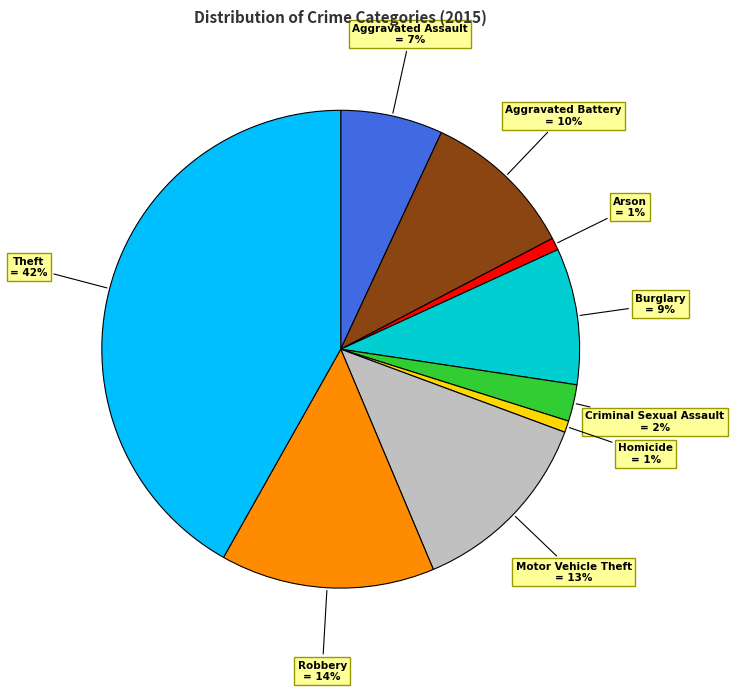

To the nearest percent, what is the average slice percentage?

11%